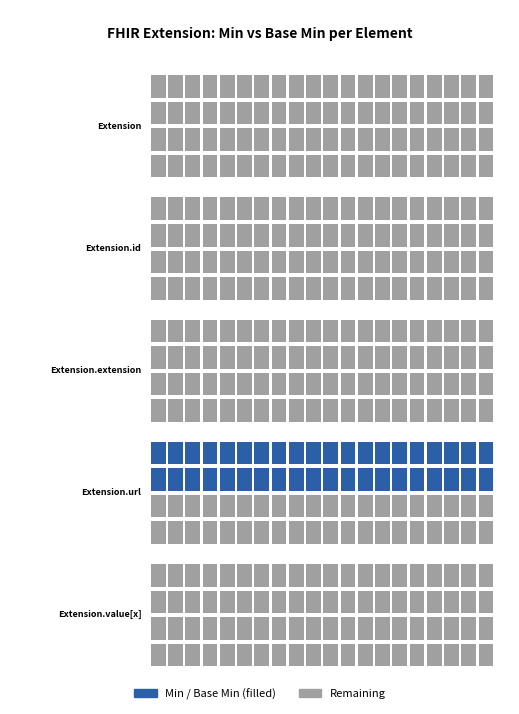

Which category has the lowest value in the Base Min series?

Extension